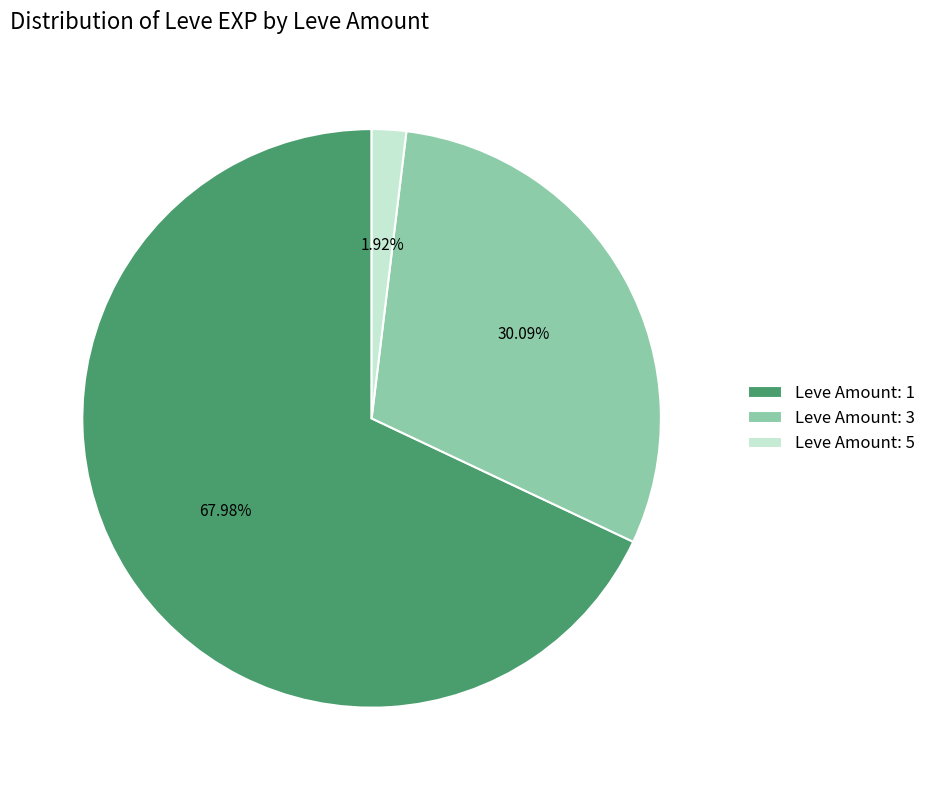

Approximately how many times larger is the value at Leve Amount: 3 compared to Leve Amount: 5?

15.7